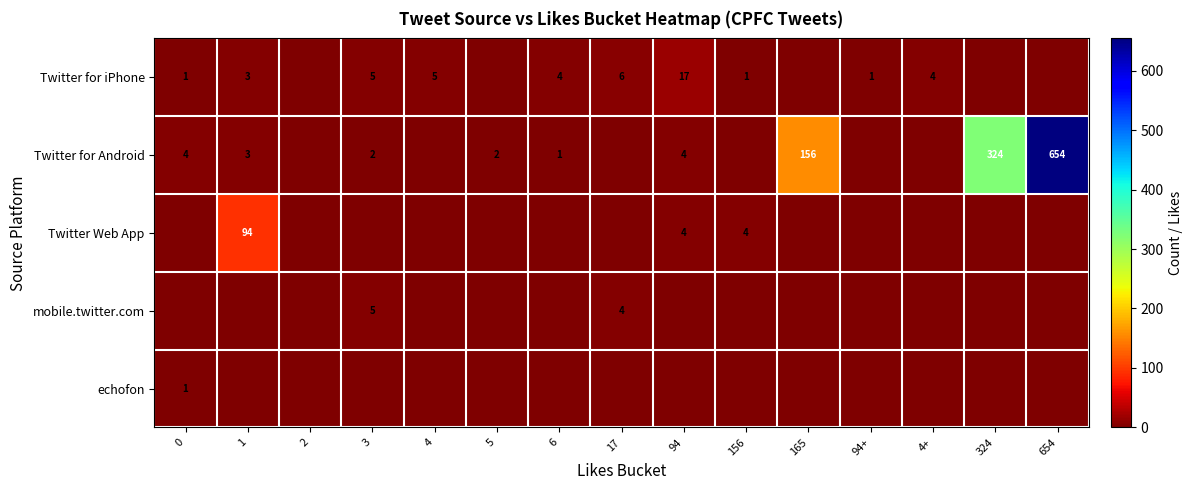

Is the value of row_1 at 1 greater than the value of row_3 at 94?

Yes